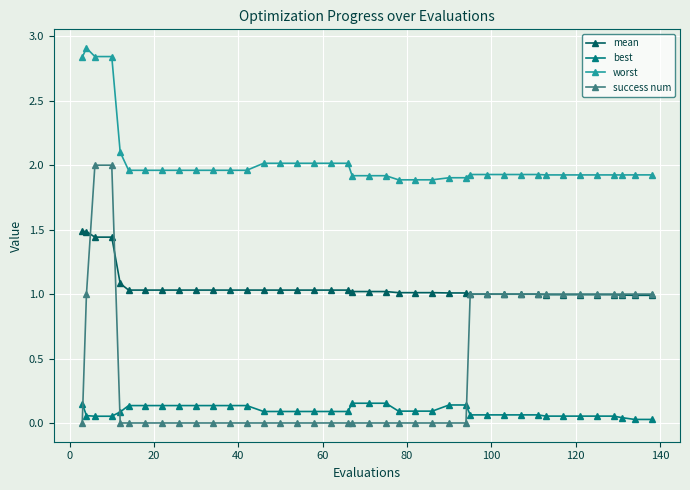

List the series in order of their overall mean, highest first.

worst, mean, success num, best